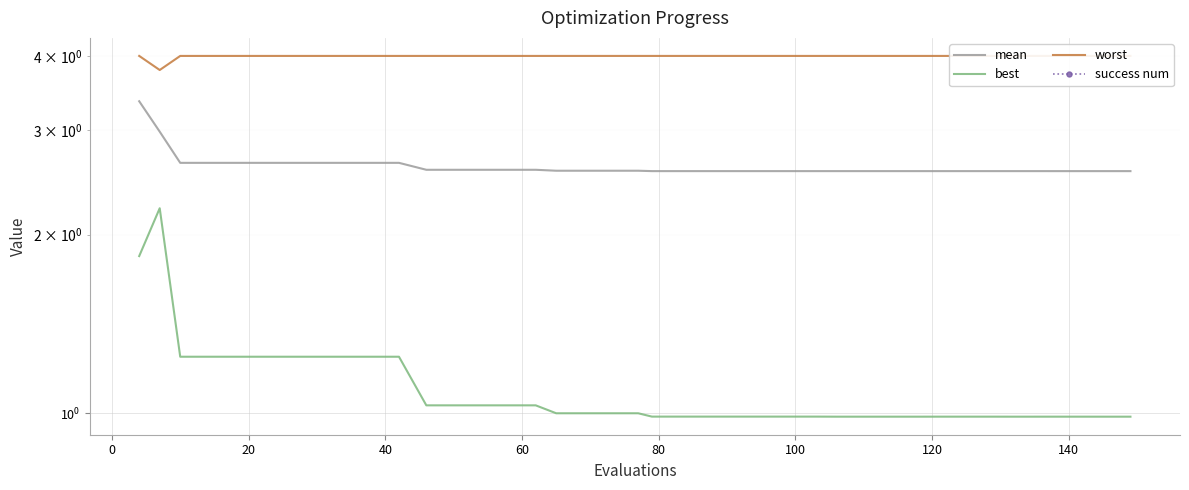

Reading left to right, list all the values displayed in this chart.

mean: 3.4	3.0	2.6	2.6	2.6	2.6	2.6	2.6	2.6	2.6	2.6	2.6	2.6	2.6	2.6	2.6	2.6	2.6	2.6	2.6	2.6	2.6	2.6	2.6	2.6	2.6	2.6	2.6	2.6	2.6	2.6	2.6	2.6	2.6	2.6	2.6	2.6	2.6	2.6	2.6
best: 1.8	2.2	1.2	1.2	1.2	1.2	1.2	1.2	1.2	1.2	1.2	1.0	1.0	1.0	1.0	1.0	1.0	1.0	1.0	1.0	1.0	1.0	1.0	1.0	1.0	1.0	1.0	1.0	1.0	1.0	1.0	1.0	1.0	1.0	1.0	1.0	1.0	1.0	1.0	1.0
worst: 4.0	3.8	4.0	4.0	4.0	4.0	4.0	4.0	4.0	4.0	4.0	4.0	4.0	4.0	4.0	4.0	4.0	4.0	4.0	4.0	4.0	4.0	4.0	4.0	4.0	4.0	4.0	4.0	4.0	4.0	4.0	4.0	4.0	4.0	4.0	4.0	4.0	4.0	4.0	4.0
success num: 0.0	0.0	0.0	0.0	0.0	0.0	0.0	0.0	0.0	0.0	0.0	0.0	0.0	0.0	0.0	0.0	0.0	0.0	0.0	0.0	0.0	0.0	0.0	0.0	0.0	0.0	0.0	0.0	0.0	0.0	0.0	0.0	0.0	0.0	0.0	0.0	0.0	0.0	0.0	0.0